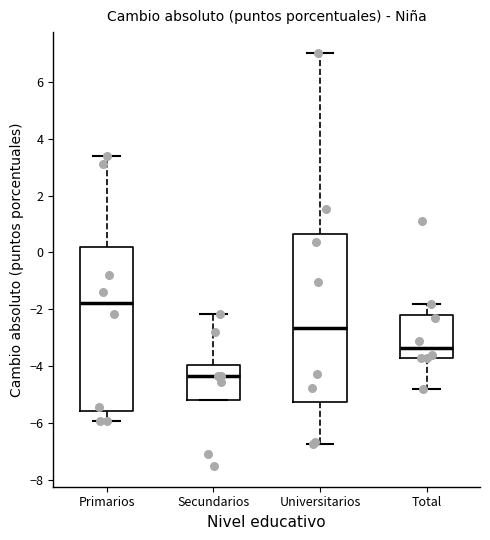

Reading left to right, read every box against the y-axis: the position of its median line, the range the box covers, and the ends of its whiskers. The values are not printed on the chart, so give them approximately, as read against the axis.

Primarios: median -1.8, box -5.6 to 0.2, whiskers -6.0 to 3.4
Secundarios: median -4.4, box -5.2 to -4.0, whiskers -5.2 to -2.2
Universitarios: median -2.6, box -5.2 to 0.6, whiskers -6.8 to 7.0
Total: median -3.4, box -3.8 to -2.2, whiskers -4.8 to -1.8